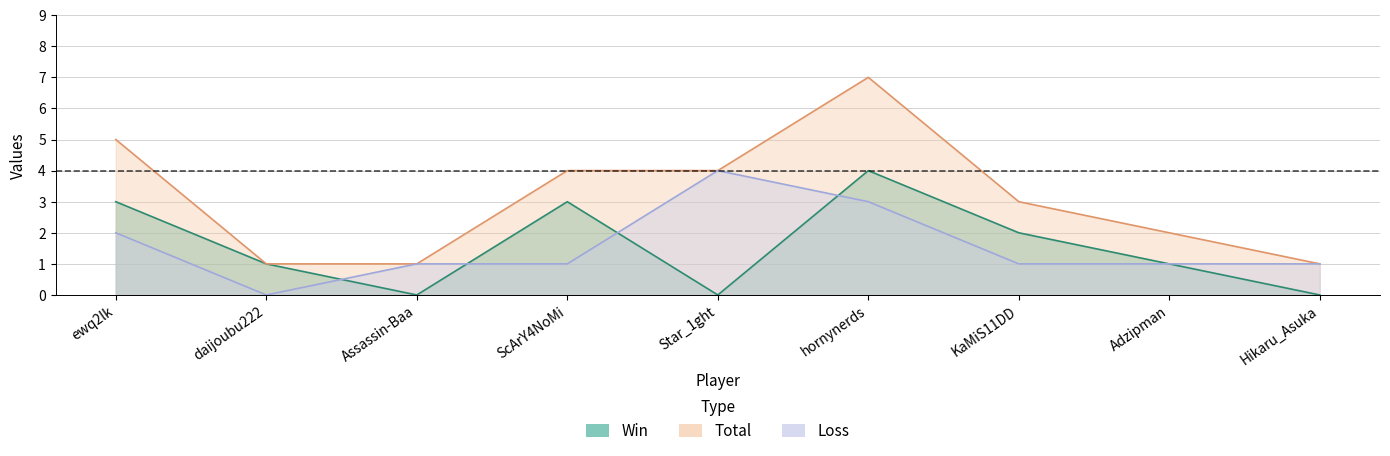

At which label does Total reach its peak?

hornynerds